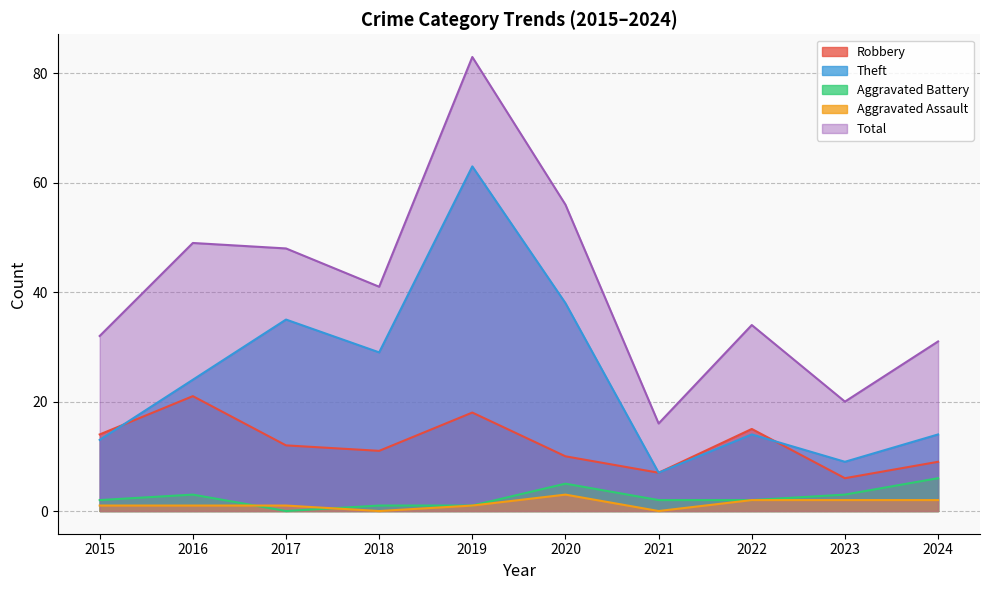

How many data points in Aggravated Battery are less than 2?

3